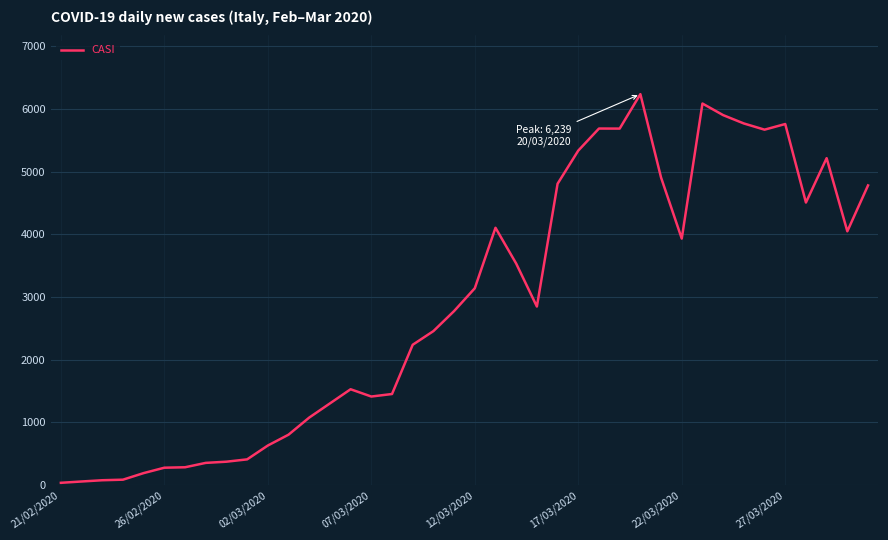

What is the maximum value shown in the chart?

6239